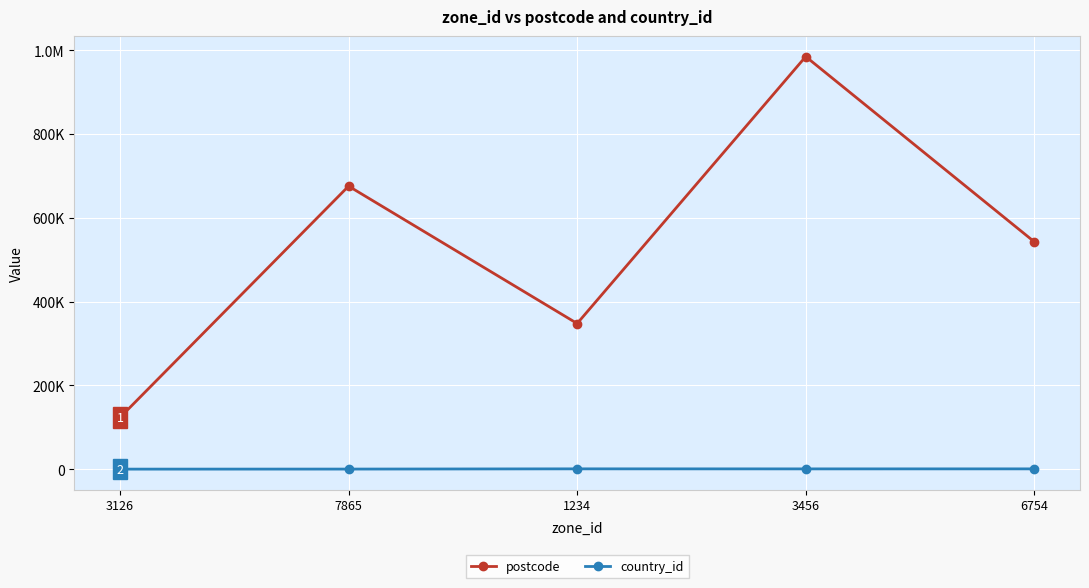

Is this an area chart (filled region under the line)?

No